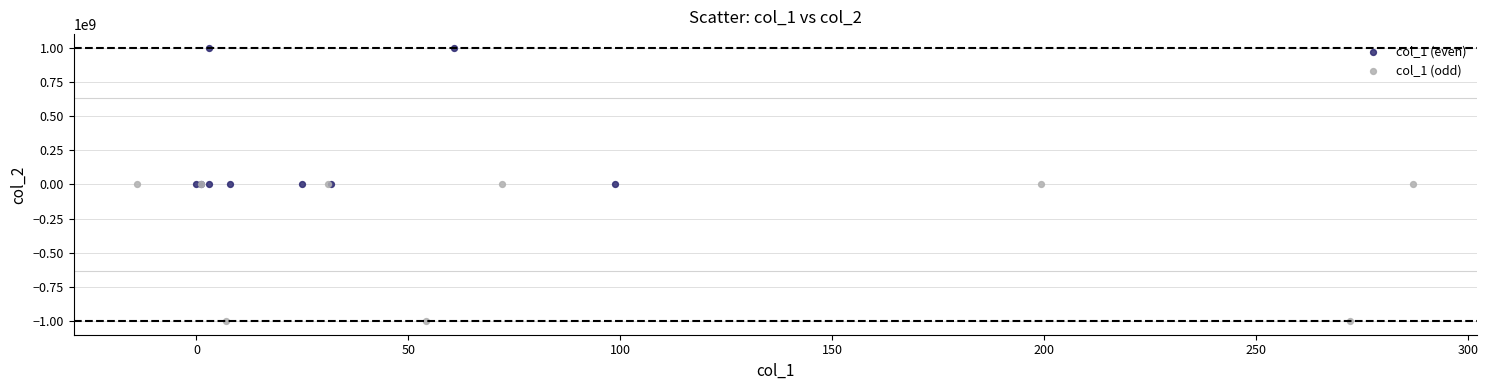

Which series contains the highest Y value?

col_1 (even)